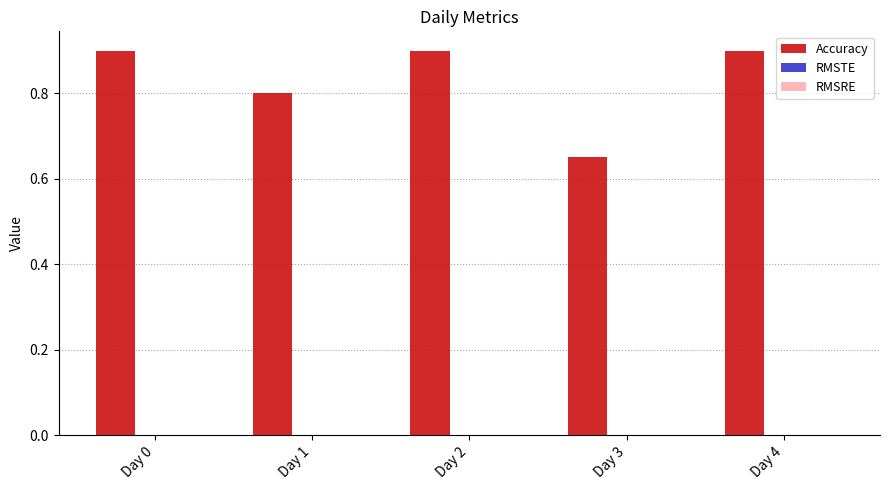

What is the sum of the values at Day 2 and Day 1?

1.7